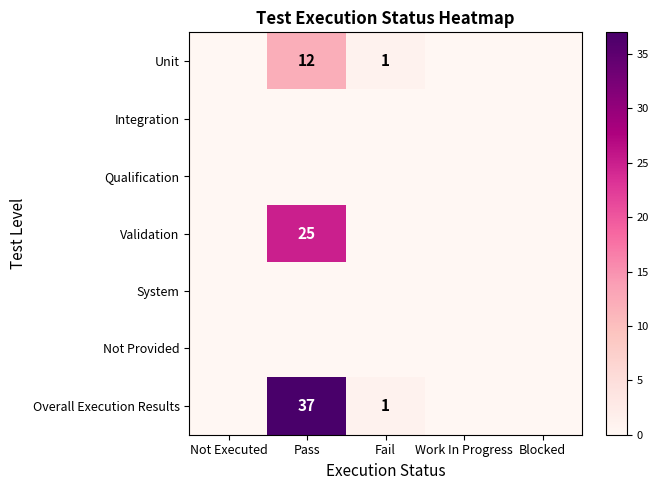

Which series has the largest range (max minus min)?

Overall Execution Results